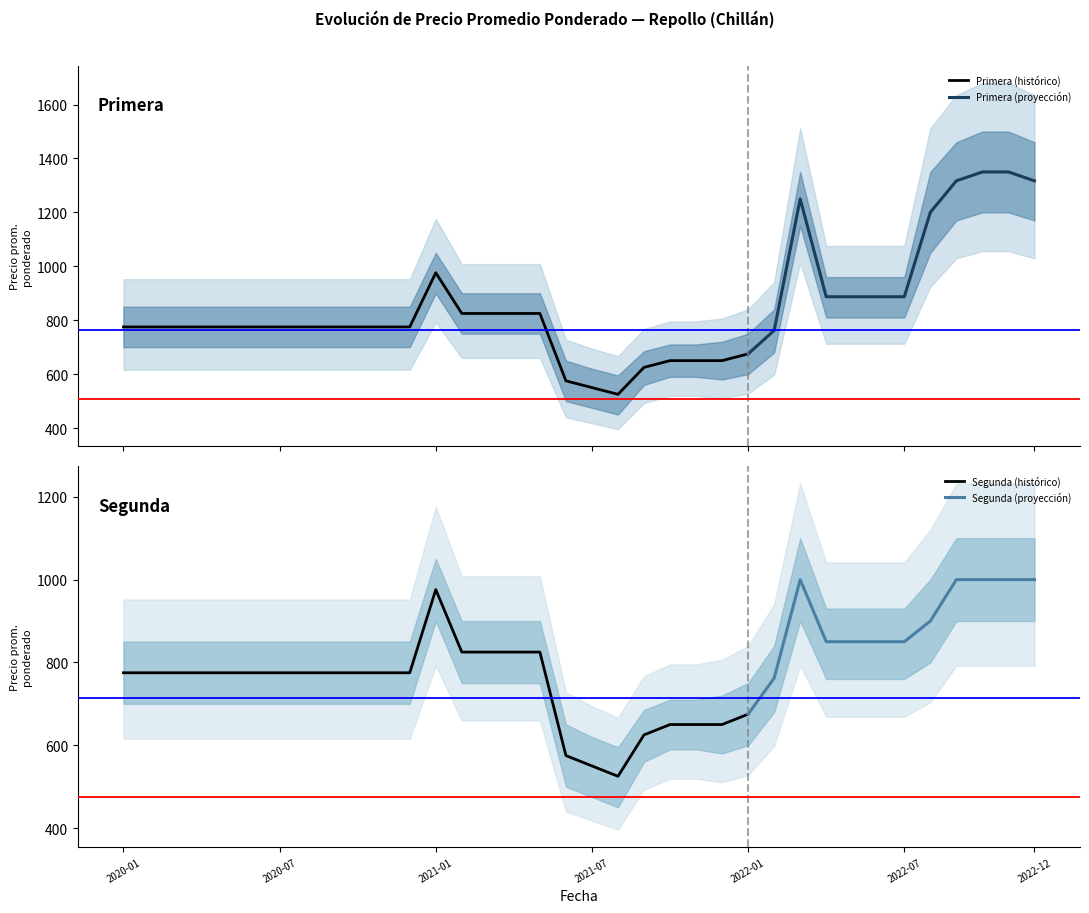

In Segunda, how many points are lower than both neighbors (excluding endpoints)?

1